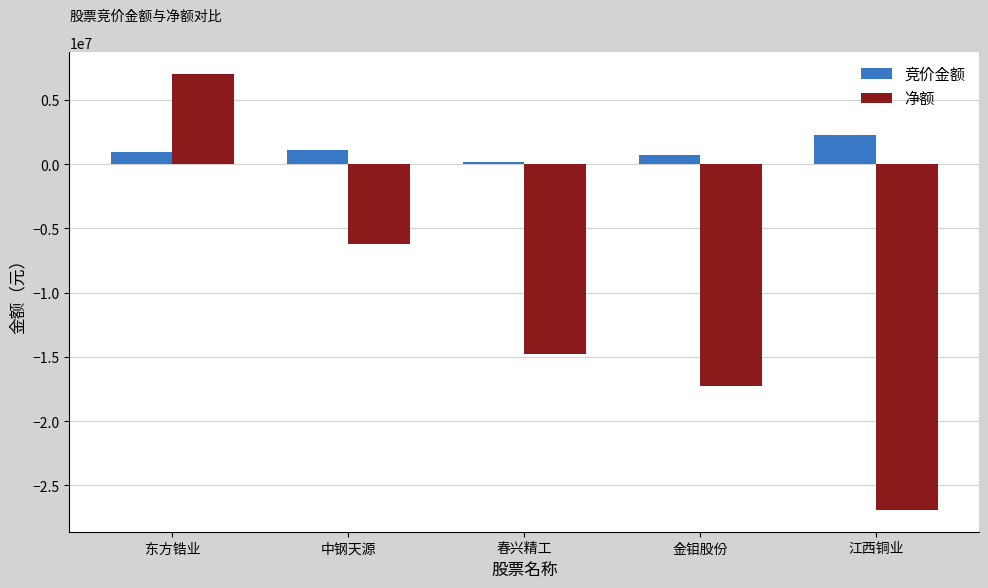

At which category is the sum across all series the highest?

东方锆业